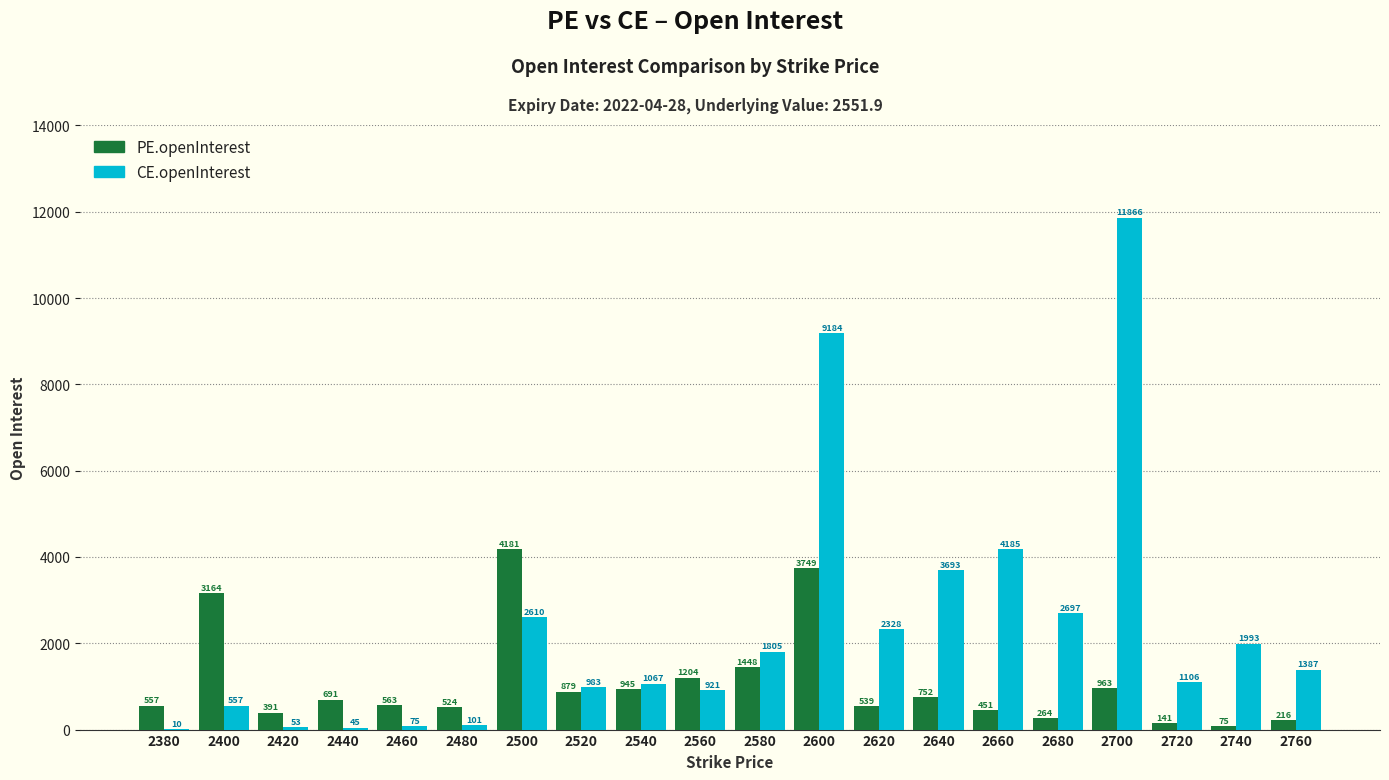

Read the PE.openInterest value at 2680, to the nearest 10.

260